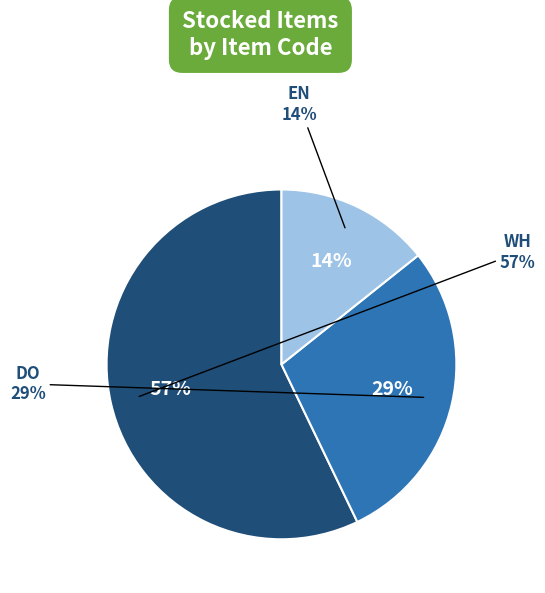

How many segments does this pie chart have?

3